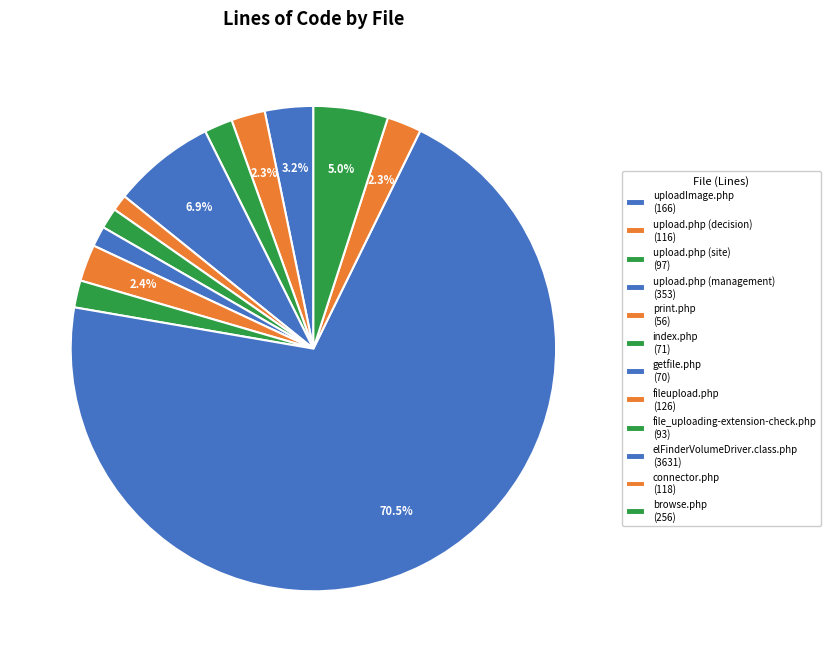

How many segments does this pie chart have?

12